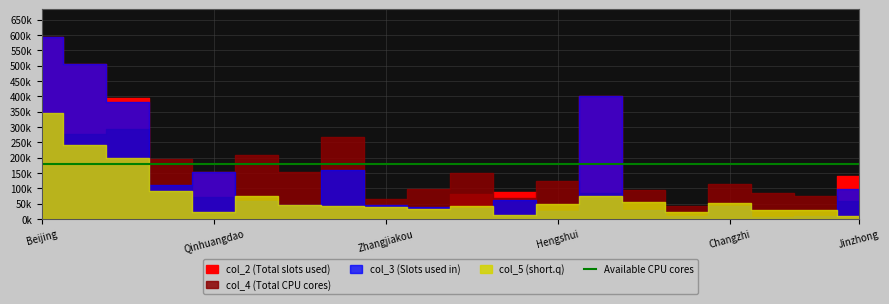

How many data points in col_5 are less than 45726?

10